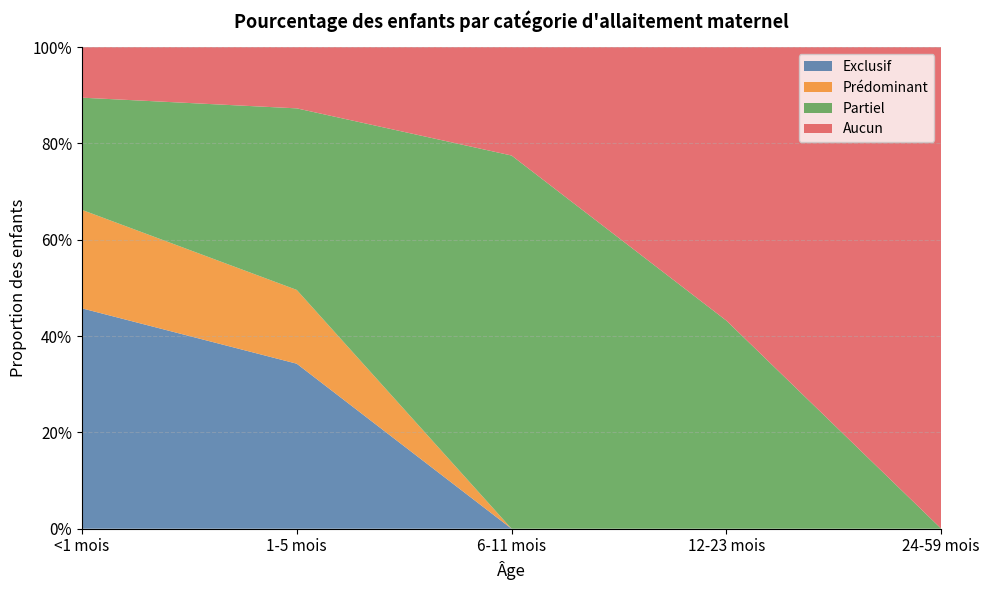

Reading left to right, extract all data points from this chart.

Exclusif: 0.5	0.3	0.0	0.0	0.0
Prédominant: 0.2	0.2	0.0	0.0	0.0
Partiel: 0.2	0.4	0.8	0.4	0.0
Aucun: 0.1	0.1	0.2	0.6	1.0